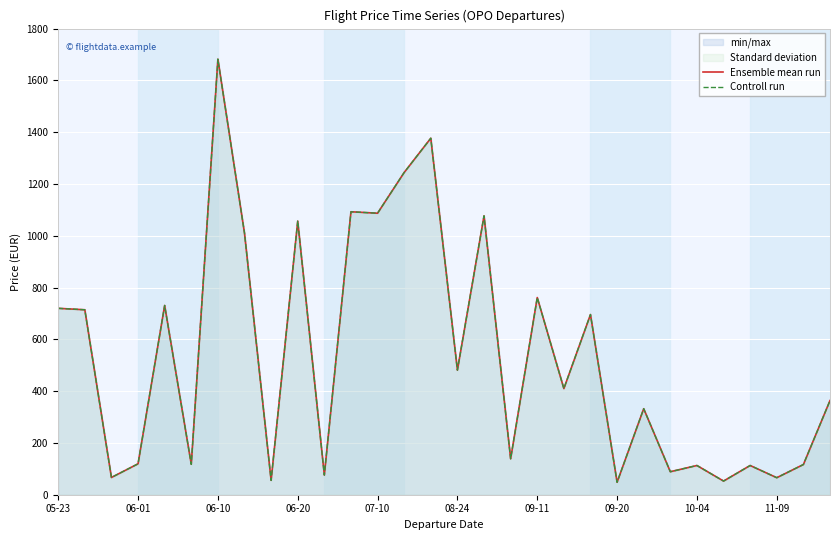

How many data points in Controll run are less than 409?

15